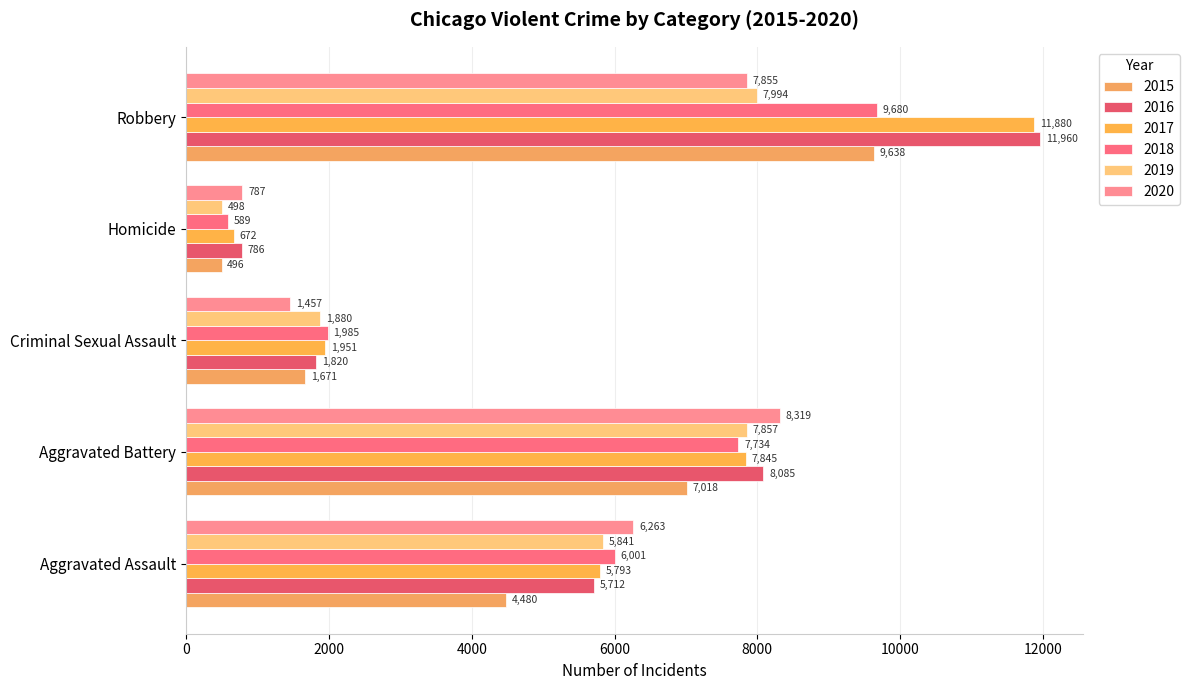

Which label corresponds to the largest value in the chart?

Robbery